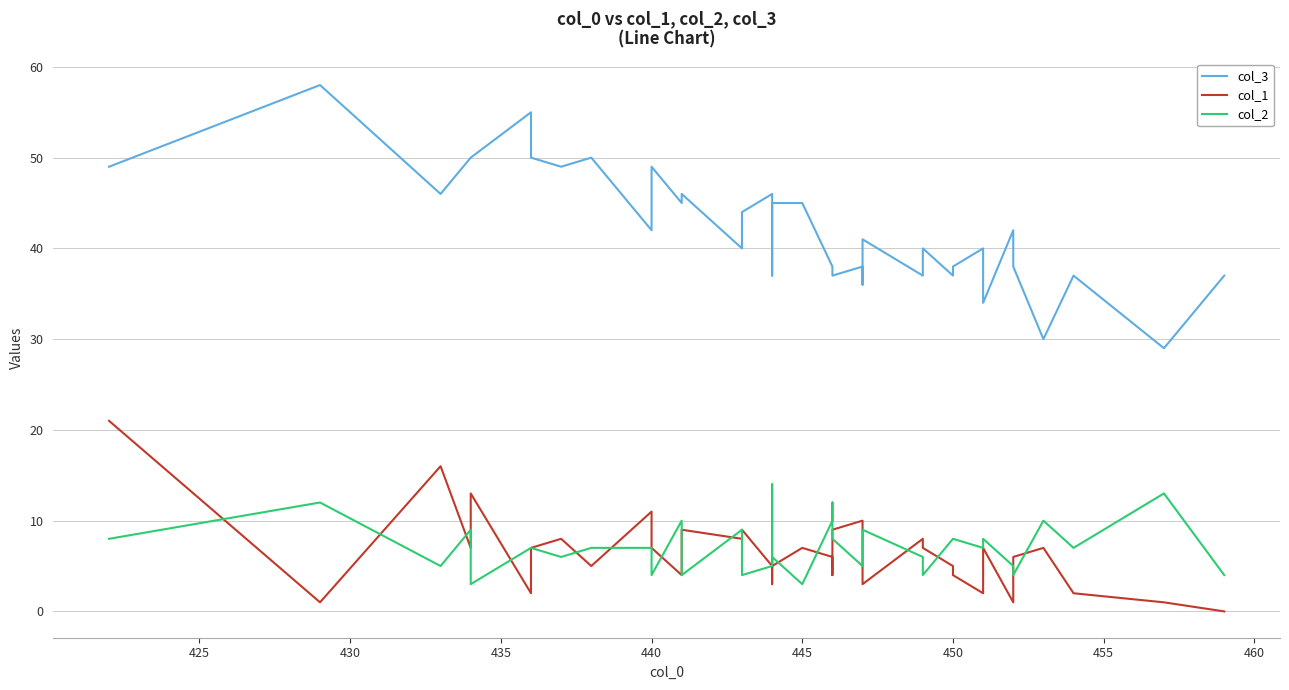

At how many categories does at least one series exceed 32?

38